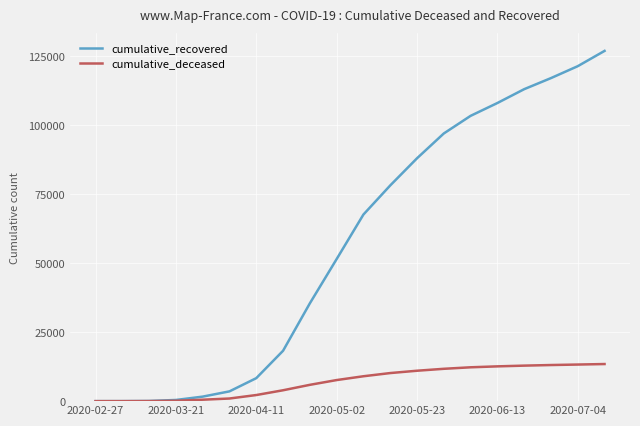

Which series has the largest total across all categories?

cumulative_recovered